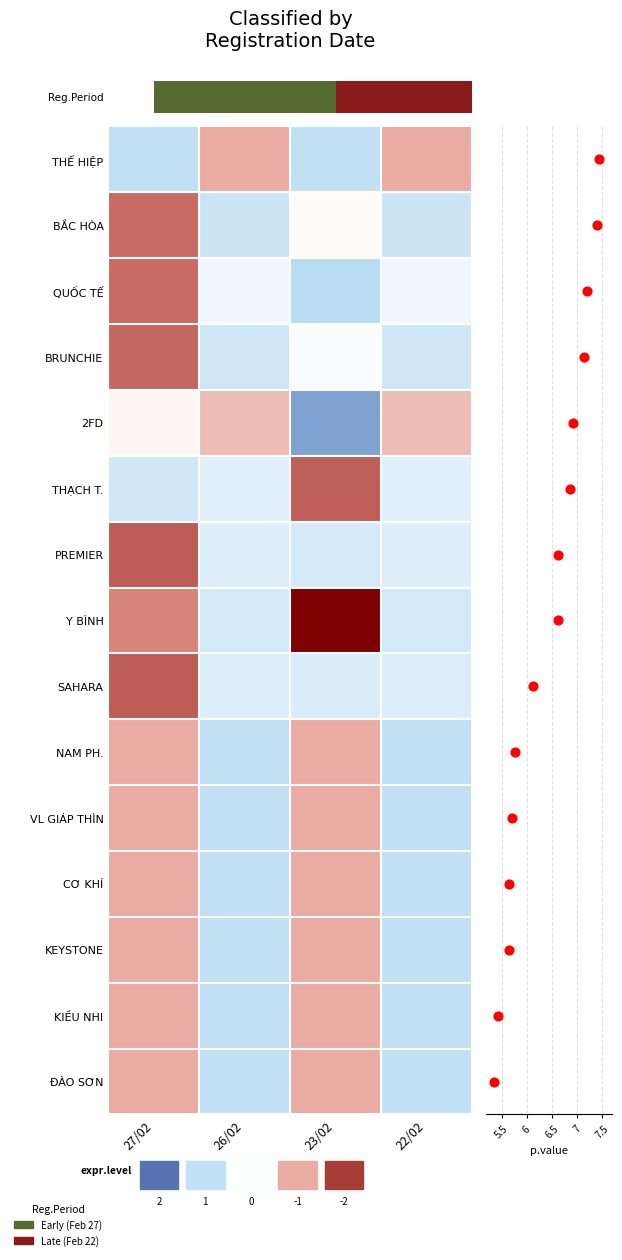

What is the spread (max minus min) of values at 22/02?

2.0